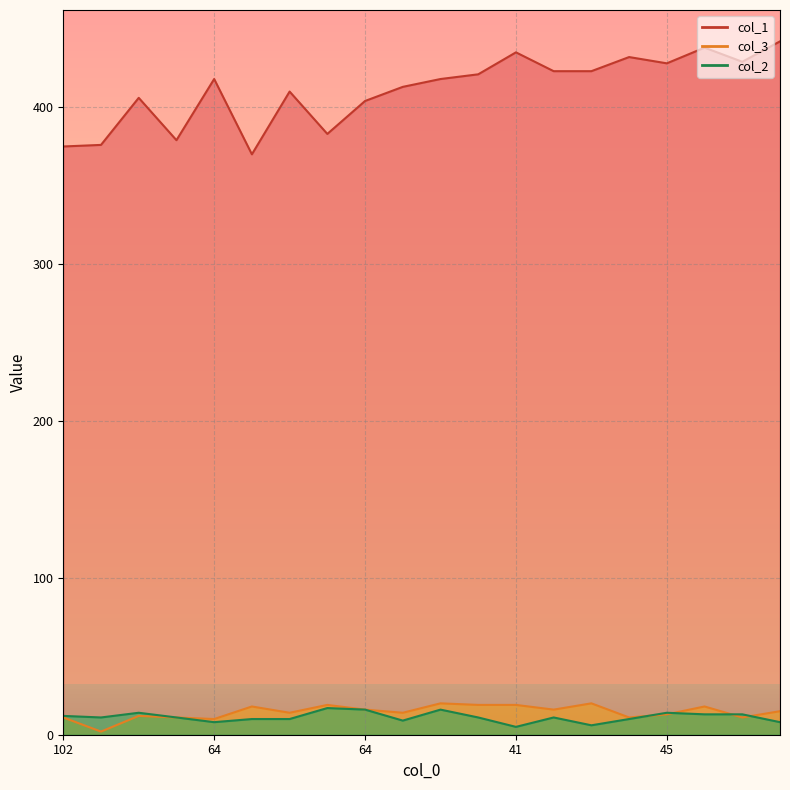

At which category does the chart reach its peak across all series?

35